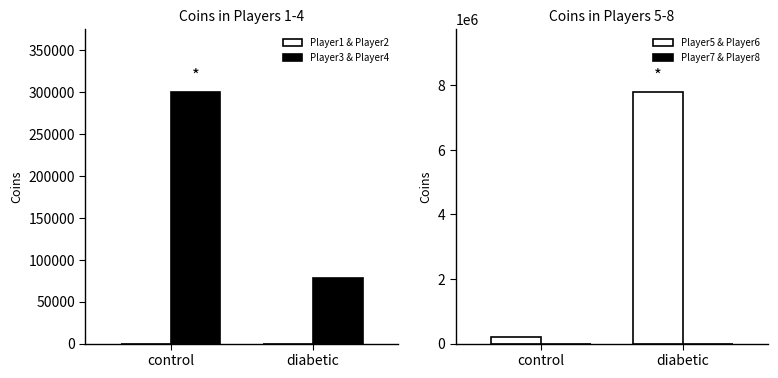

Where is Player1 & Player2 nearest to the value 9?

control